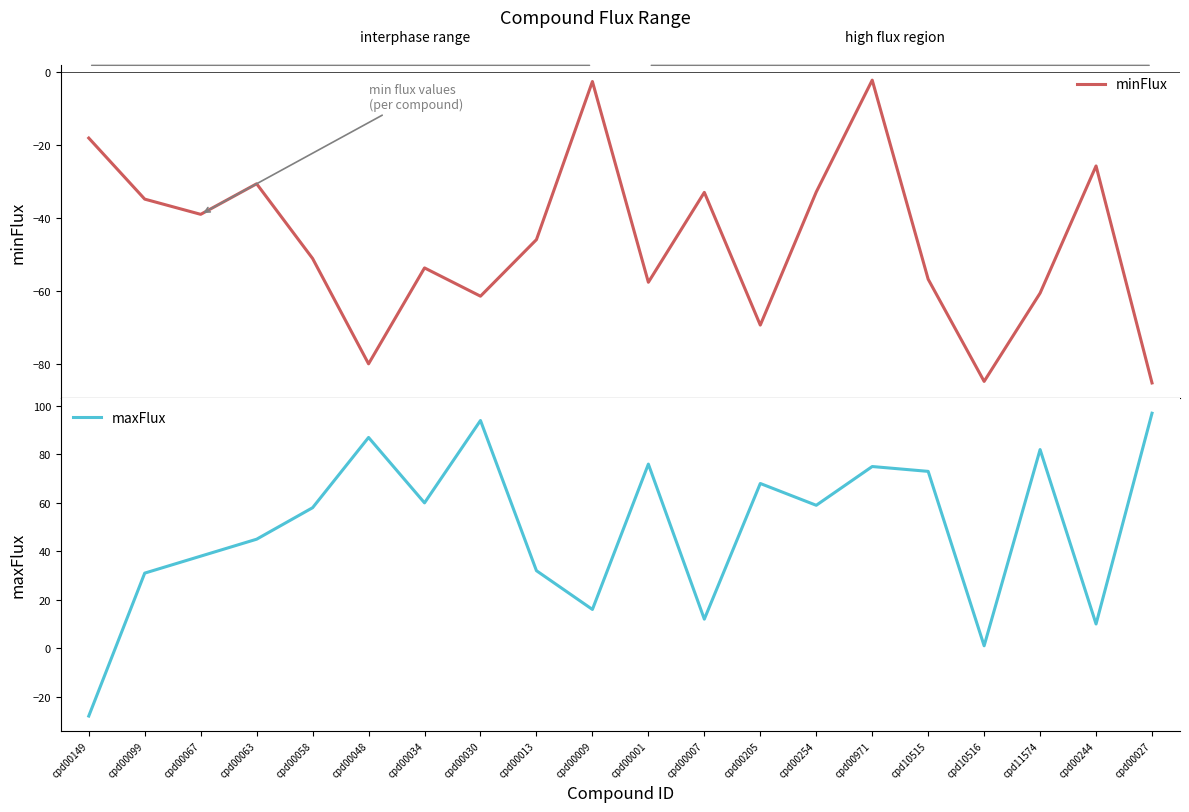

What is the difference between the maximum and minimum values in the minFlux series?

83.0